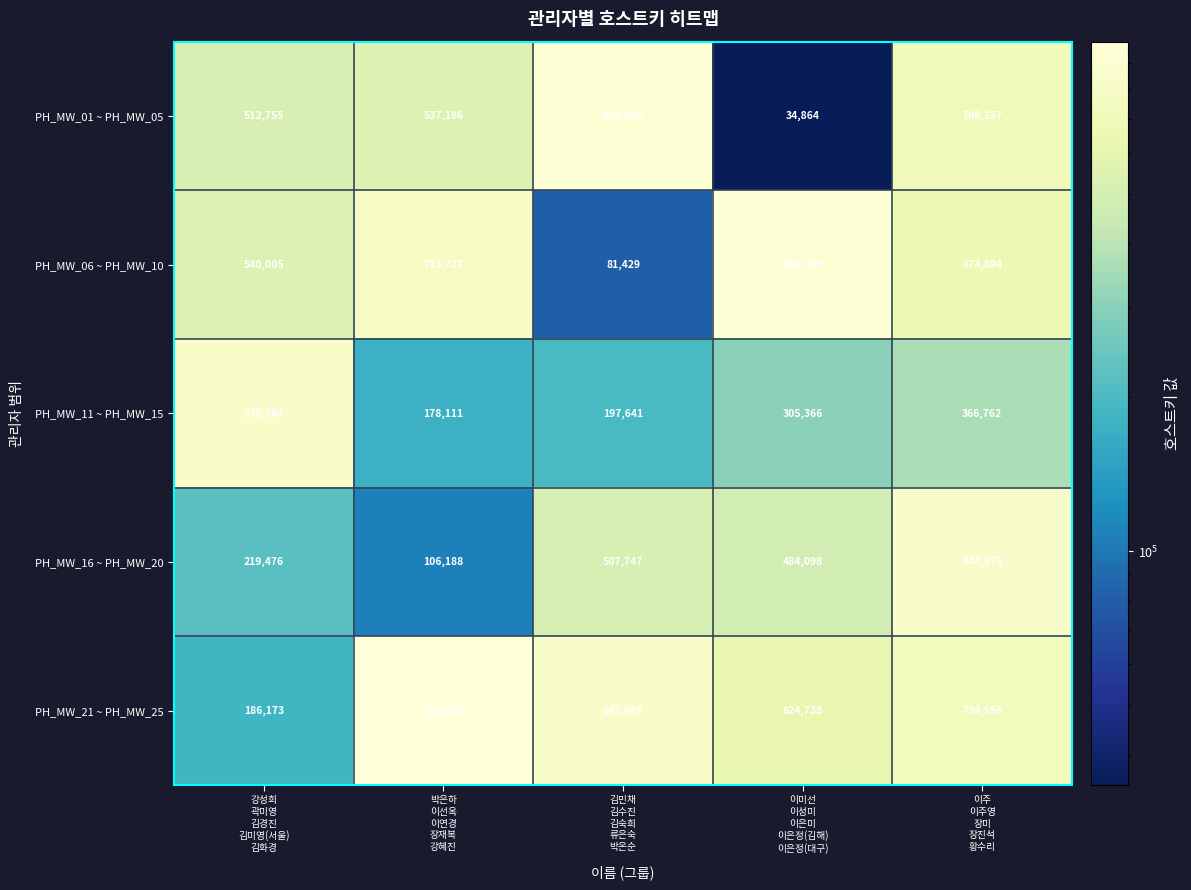

What is the difference between the second highest and minimum values in the PH_MW_01 ~ PH_MW_05 series?

671373